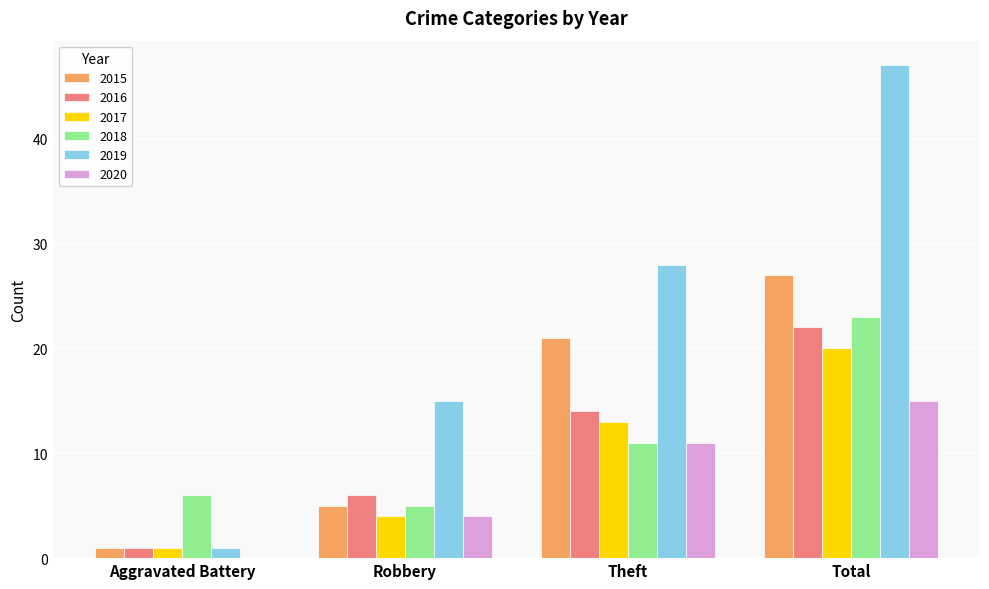

What are all the series names shown in the legend?

2015, 2016, 2017, 2018, 2019, 2020